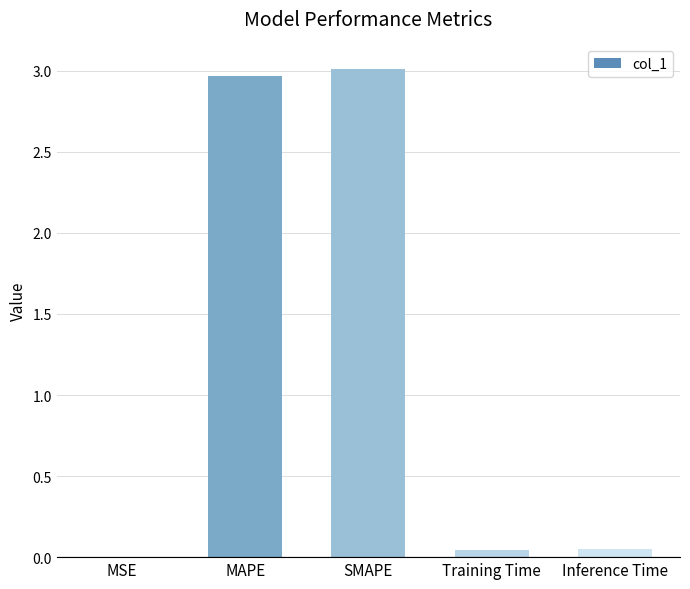

How many distinct data groups are displayed?

1